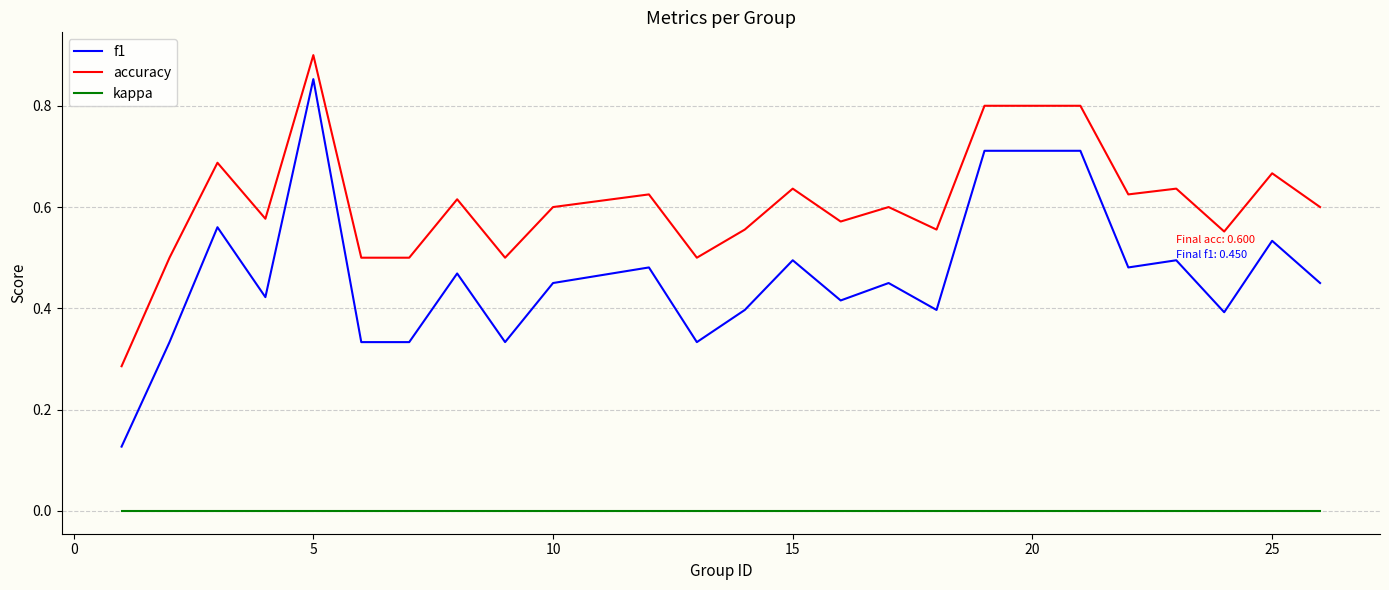

List the series in order of their peak value, highest first.

accuracy, f1, kappa